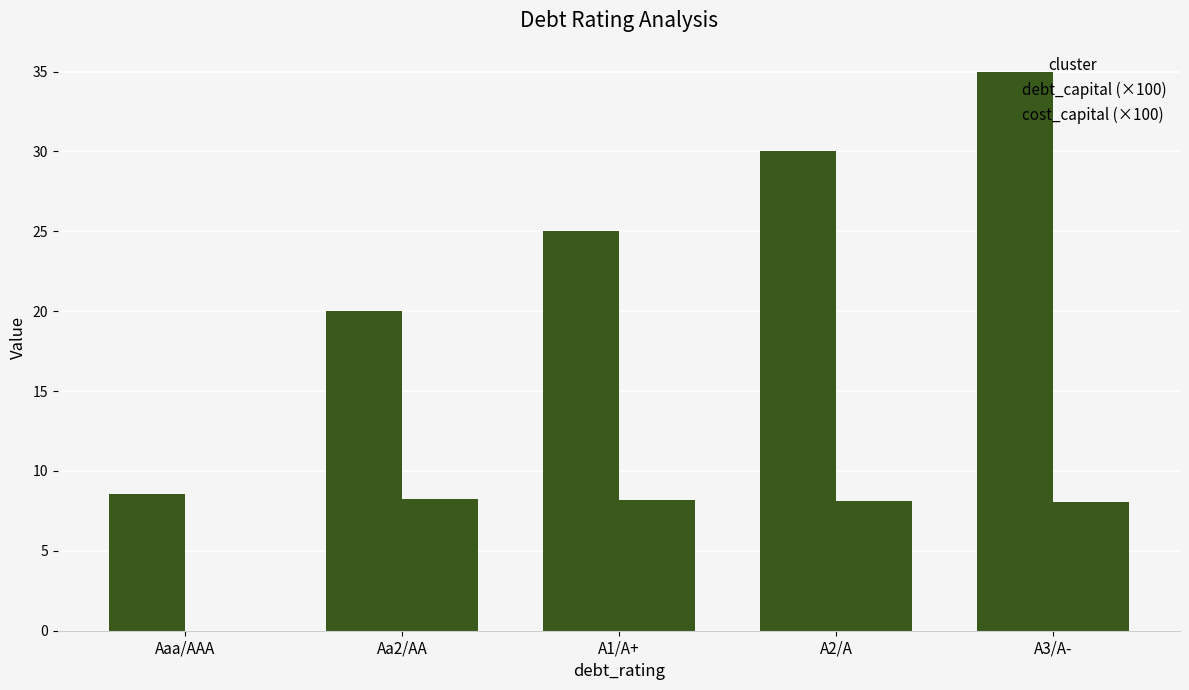

Reading right to left, list all the values displayed in this chart.

debt_capital (×100): A3/A-=35.0	A2/A=30.0	A1/A+=25.0	Aa2/AA=20.0	Aaa/AAA=8.6
cost_capital (×100): A3/A-=8.1	A2/A=8.1	A1/A+=8.2	Aa2/AA=8.2	Aaa/AAA=0.0